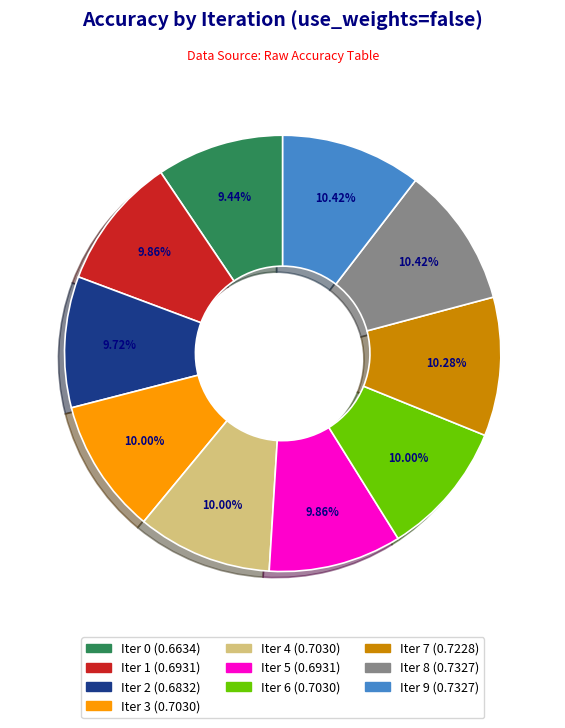

Combined, do Iter 8 (0.7327) and Iter 4 (0.7030) account for over 50%?

No